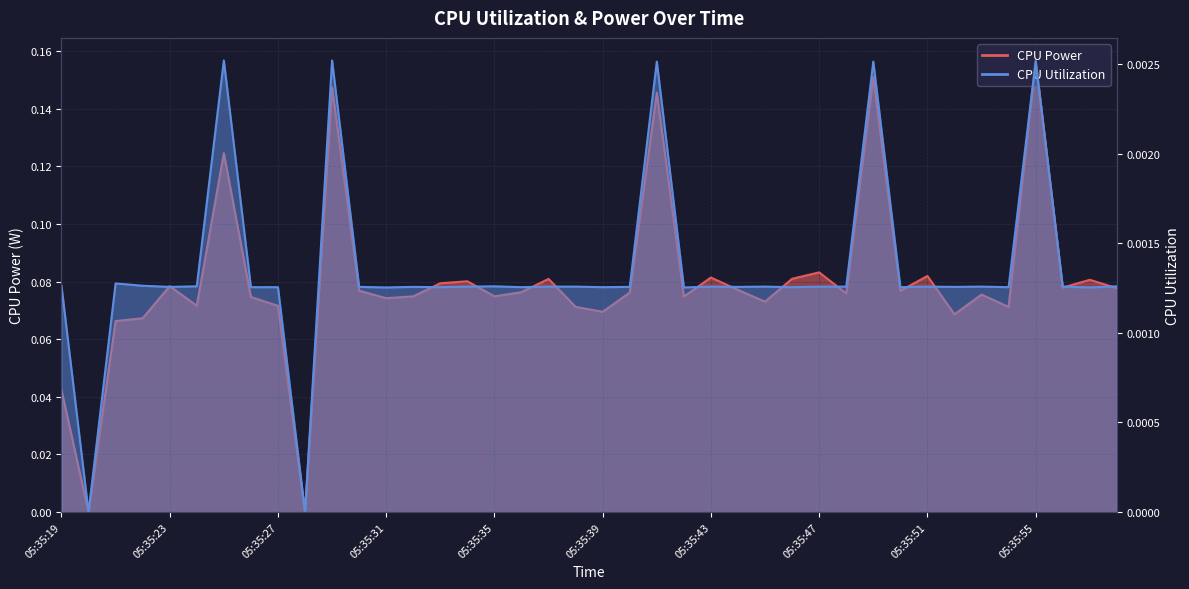

How many data points in CPU Power are above 0?

38